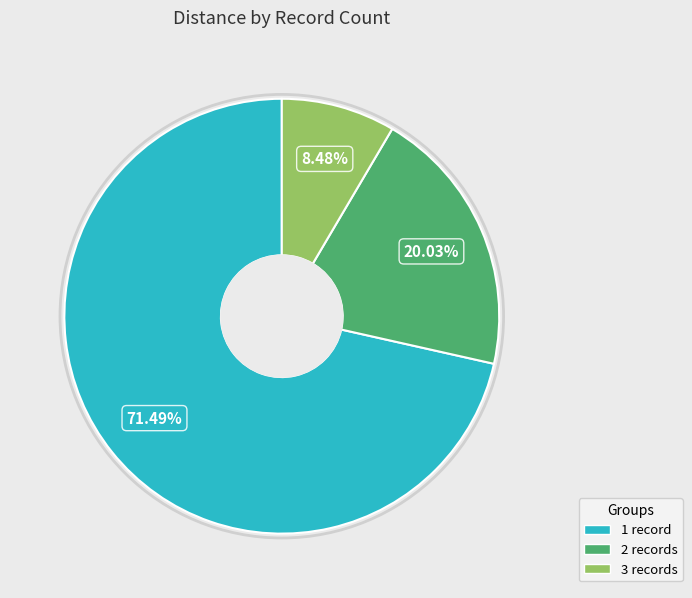

What is the largest slice in the pie chart?

1 record